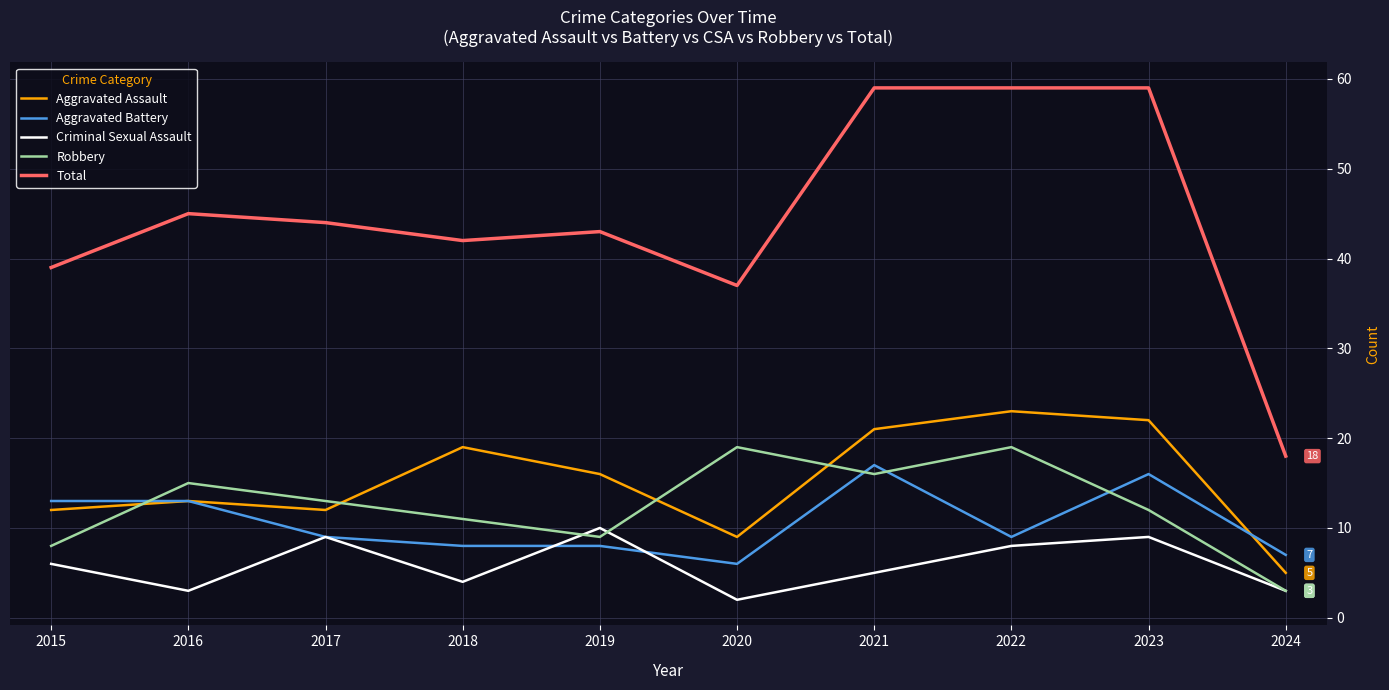

What is the lowest value of the Aggravated Assault series?

5